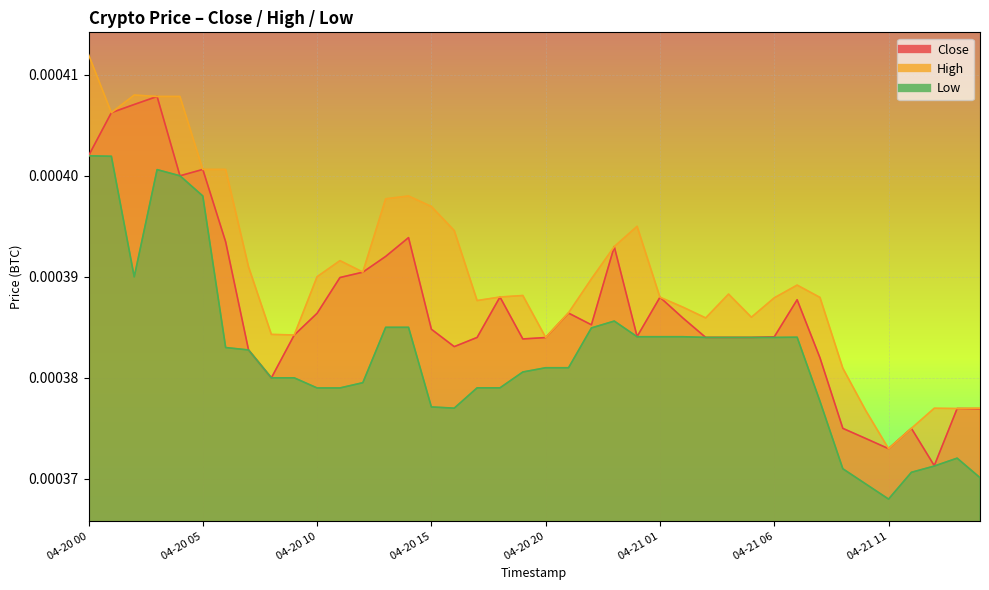

What are all the series names shown in the legend?

Close, High, Low